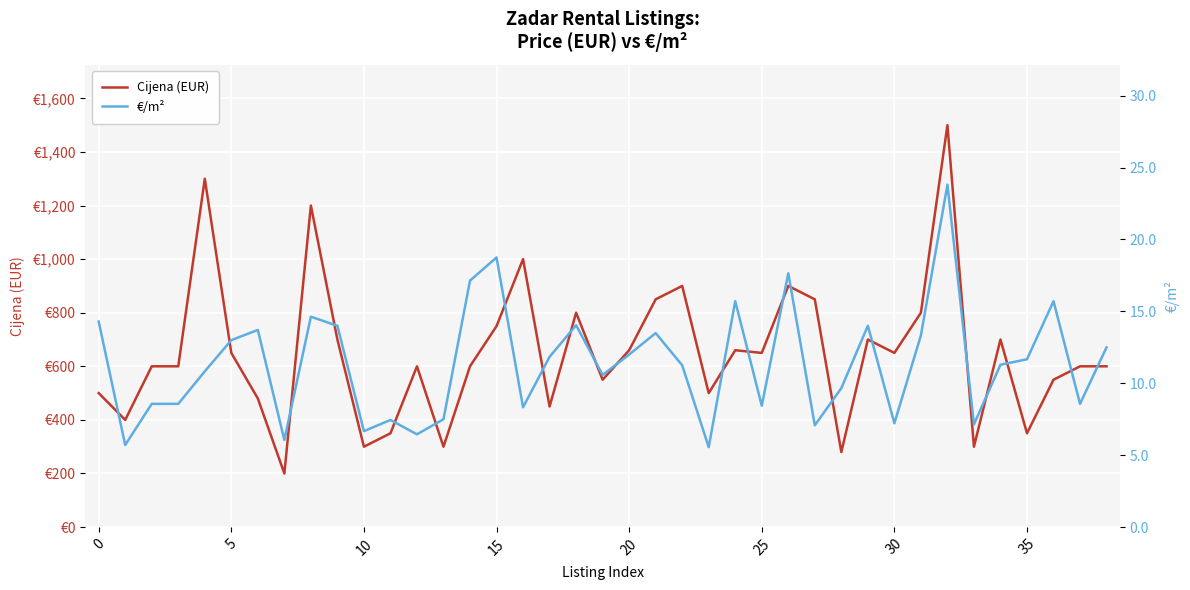

Between 13 and 15, which is larger?

15